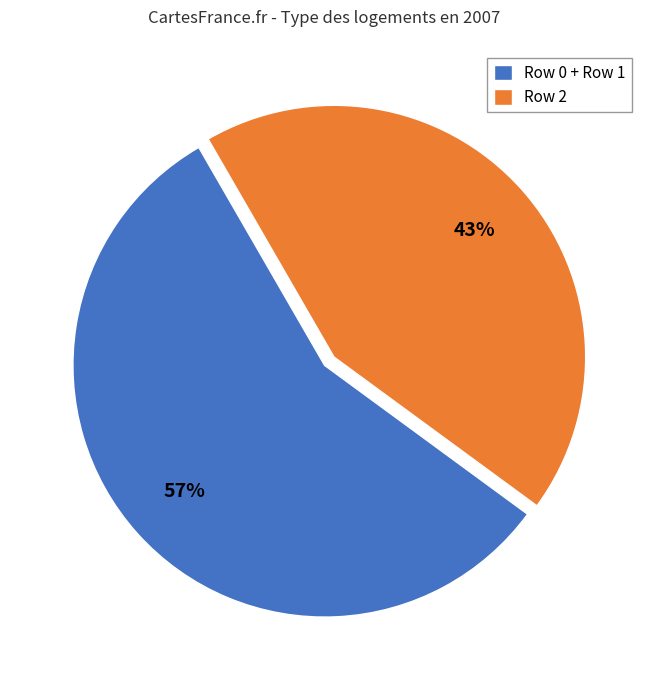

To the nearest percent, what is the combined percentage of Row 2 and Row 0 + Row 1?

100%